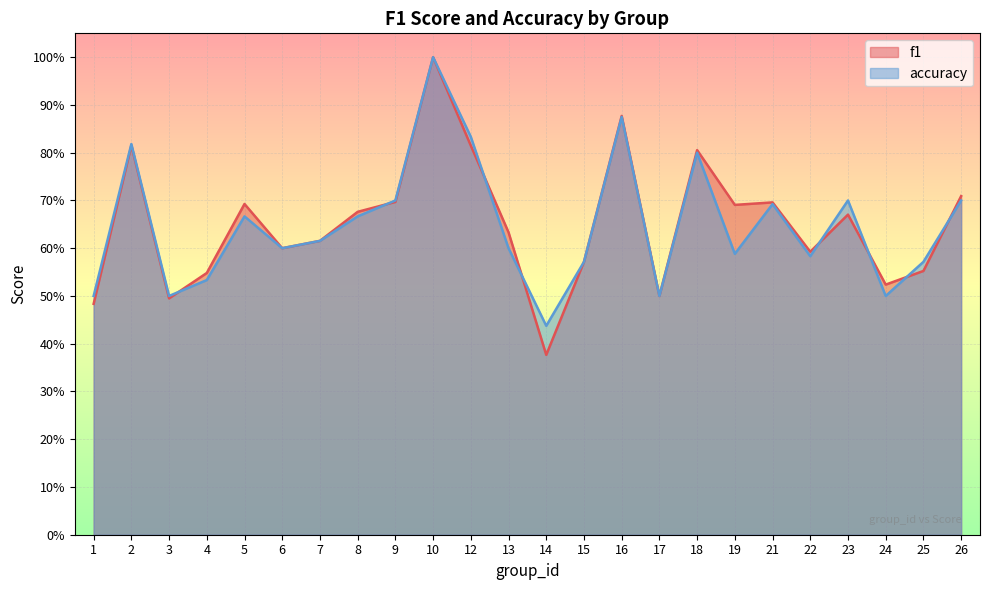

How many intersections are there between f1 and accuracy?

8